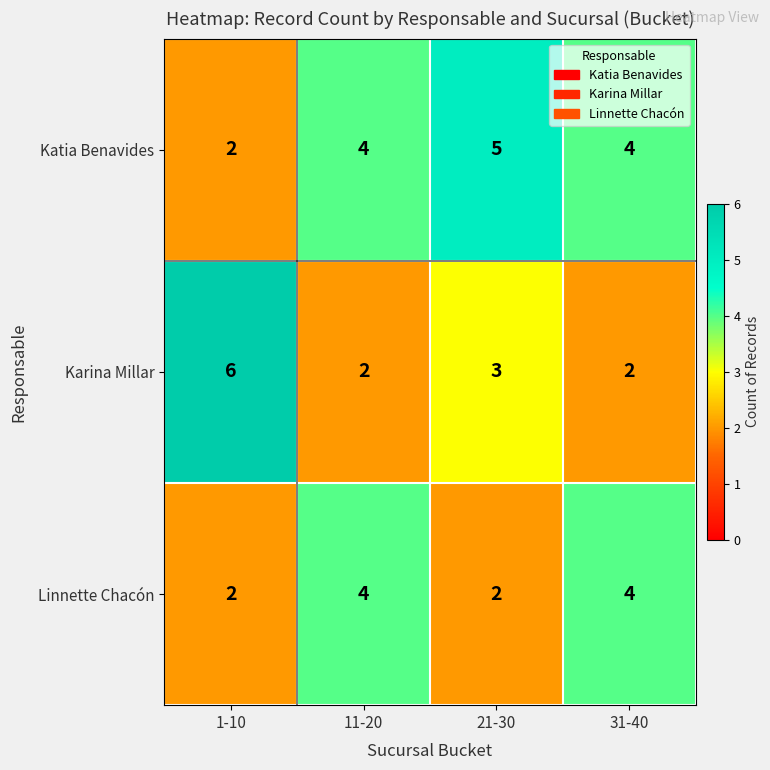

Where is Karina Millar nearest to the value 4?

21-30